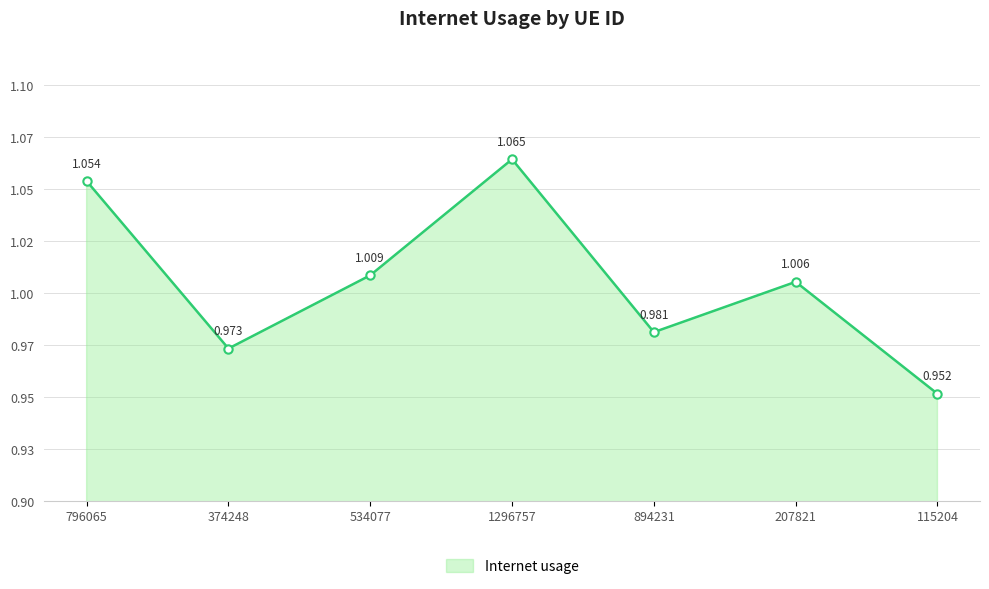

Does the chart have visible grid lines?

Yes